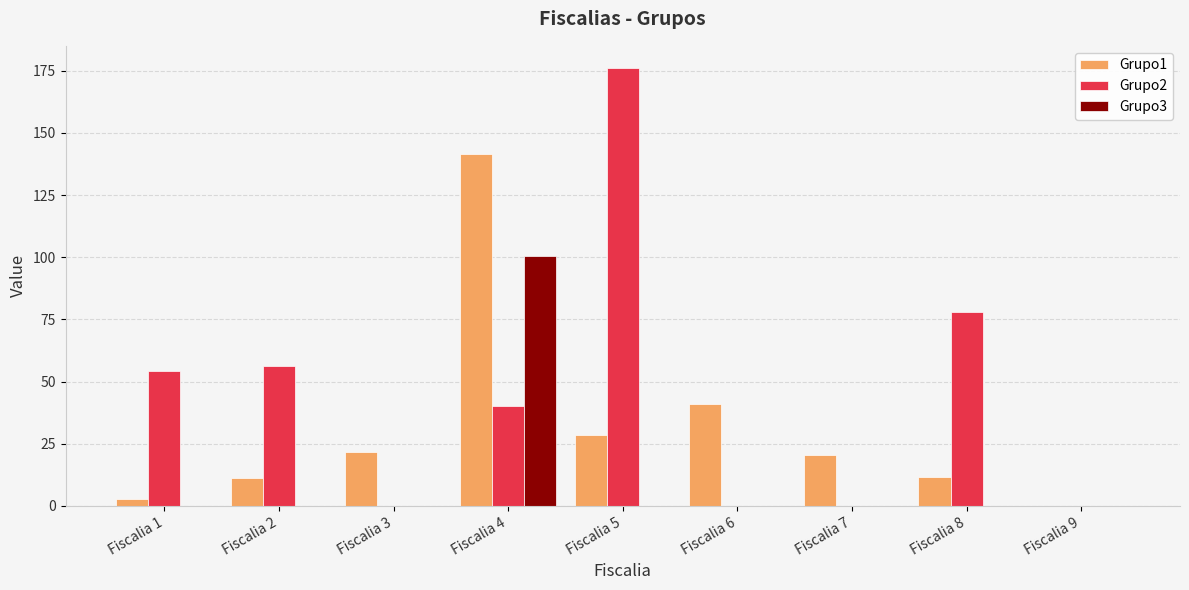

True or false: Grupo1 has a value of 41.1 at Fiscalia 6.

True